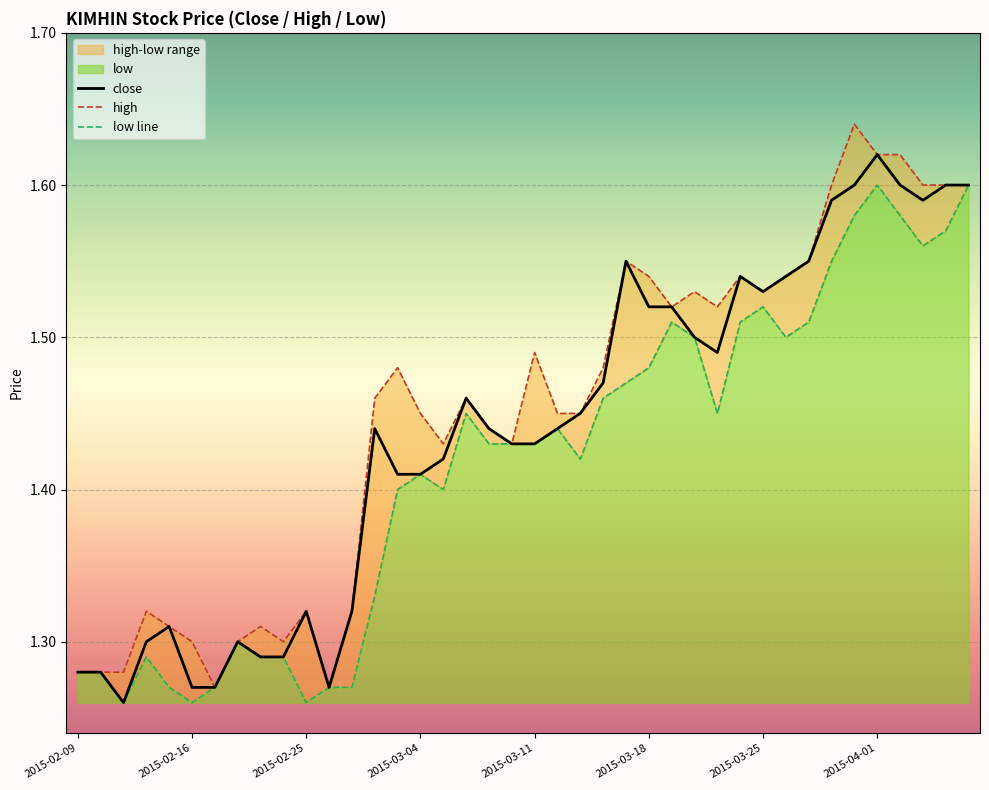

What is the difference between the close values at 33 and 8?

0.3